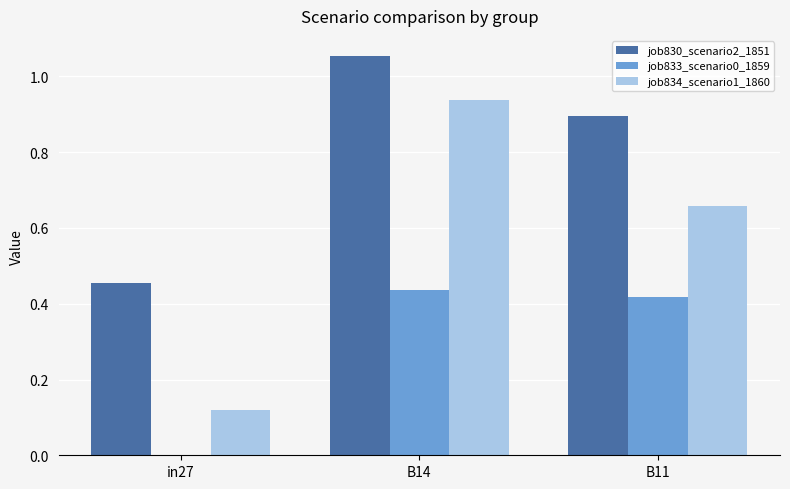

What is the sum of all job830_scenario2_1851 values?

2.4